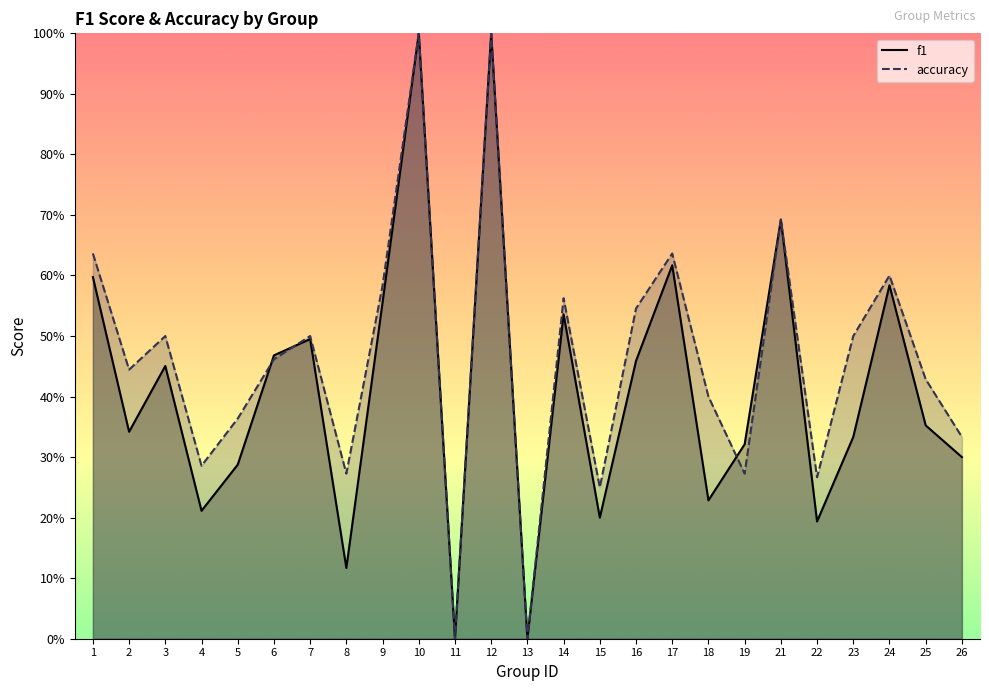

Where do accuracy and f1 first cross each other?

5 and 6